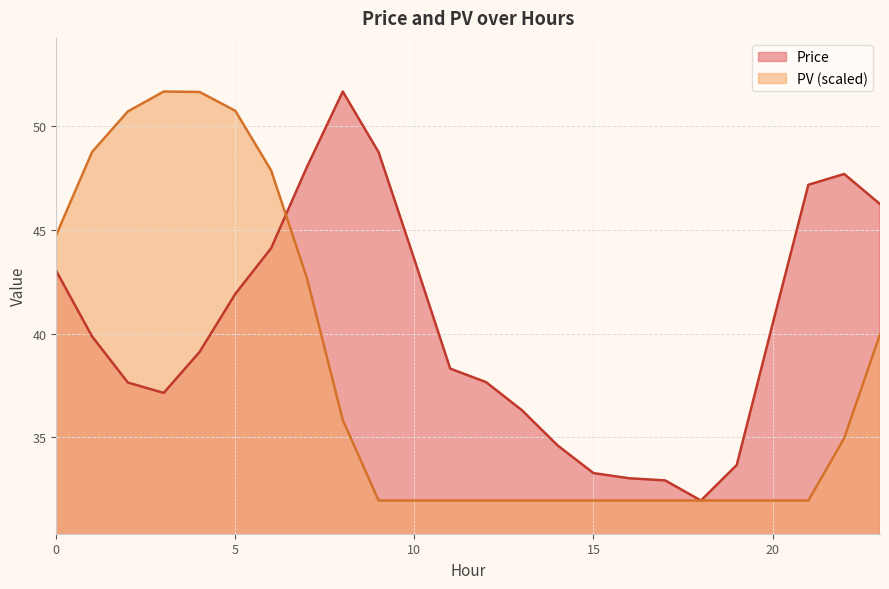

True or false: PV has a value of 40.0 at 23.

True